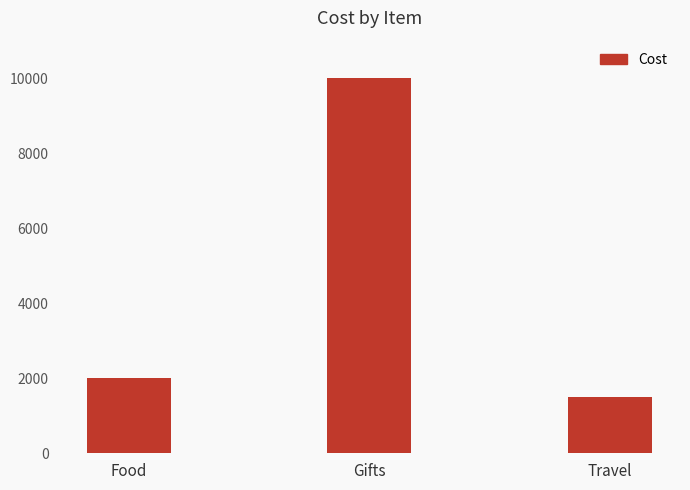

List the labels in order of value, smallest first.

Travel, Food, Gifts